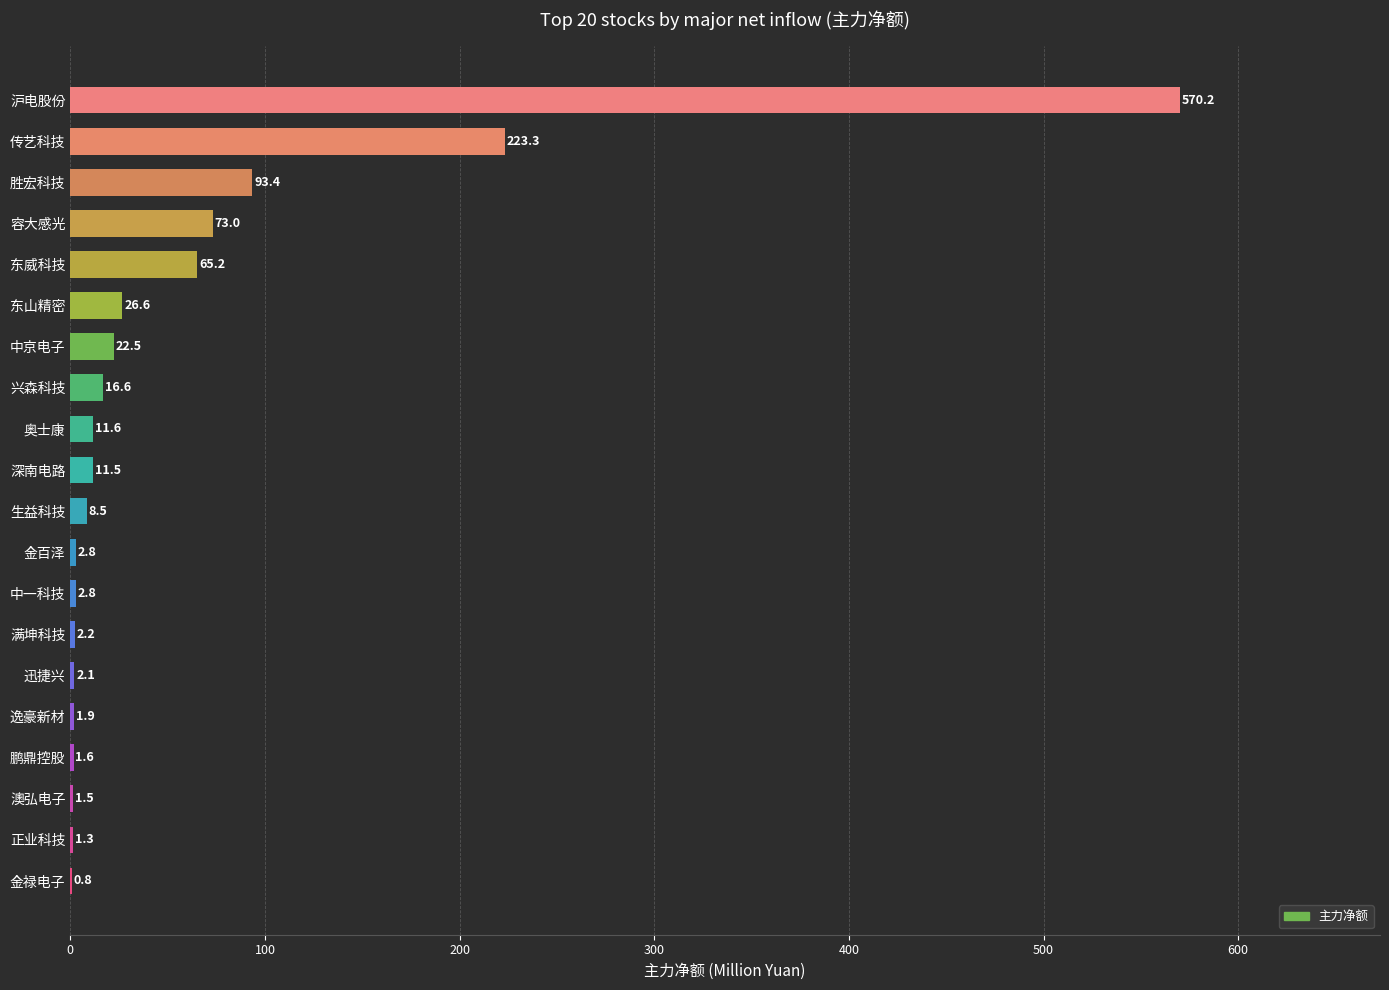

What is the sum of the values at 胜宏科技 and 沪电股份?

663.6